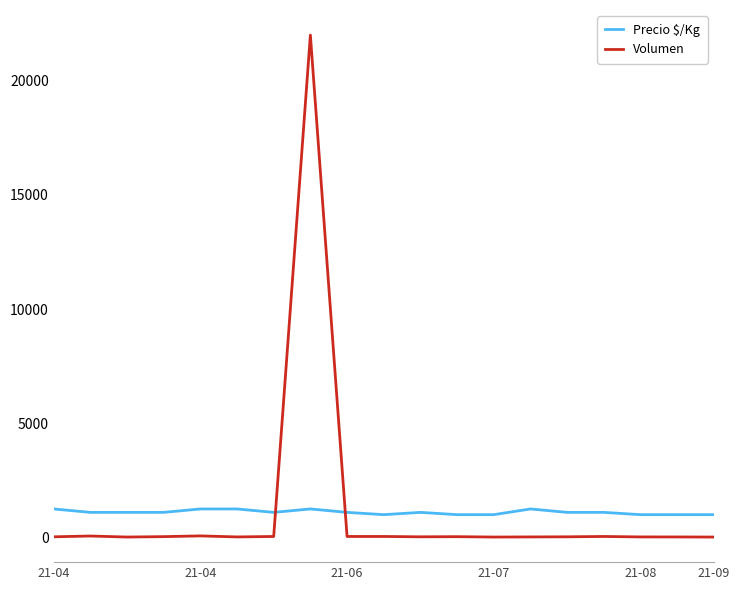

Does the chart have visible grid lines?

No